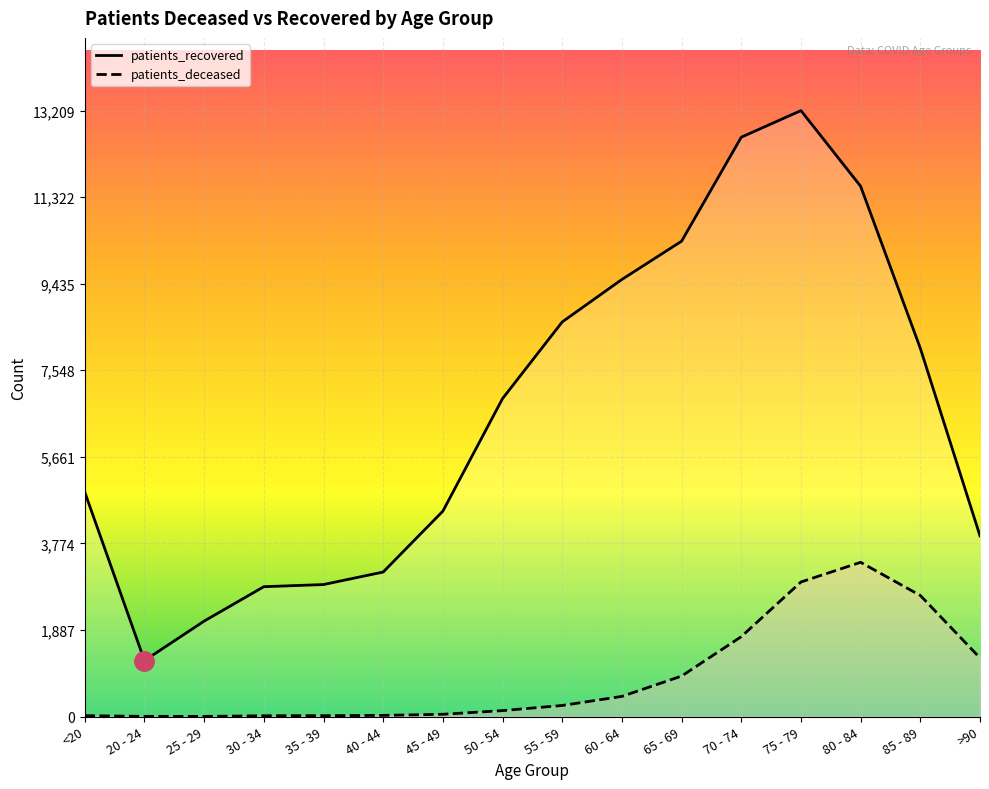

Where is patients_deceased nearest to the value 1682?

70 - 74